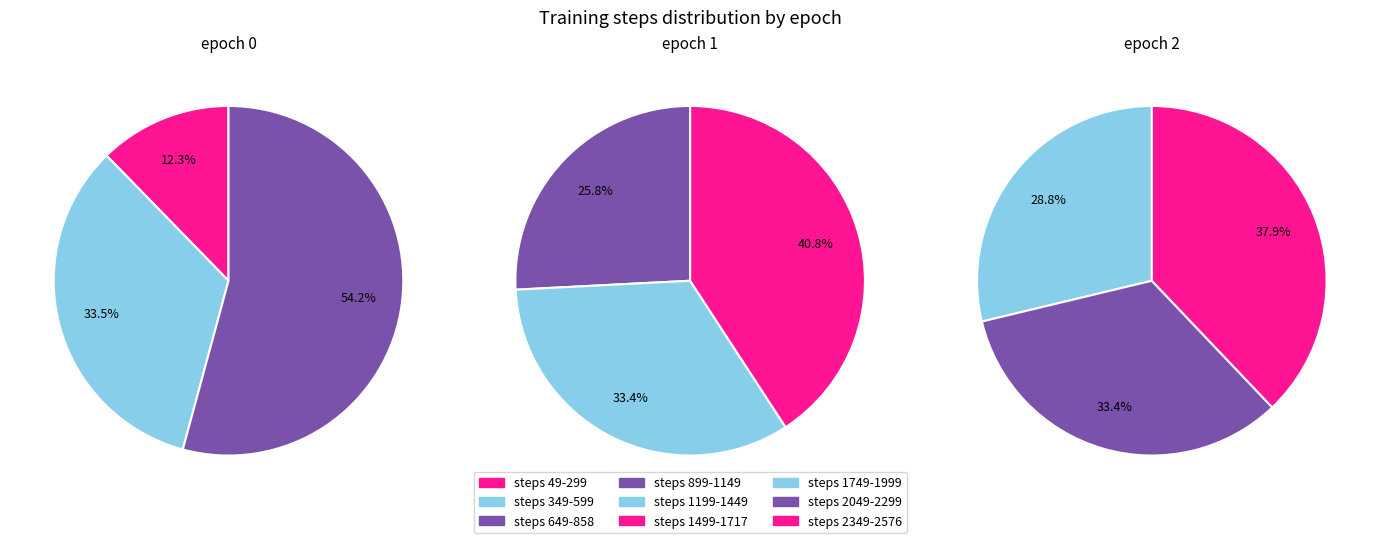

Does any single category account for the majority?

No